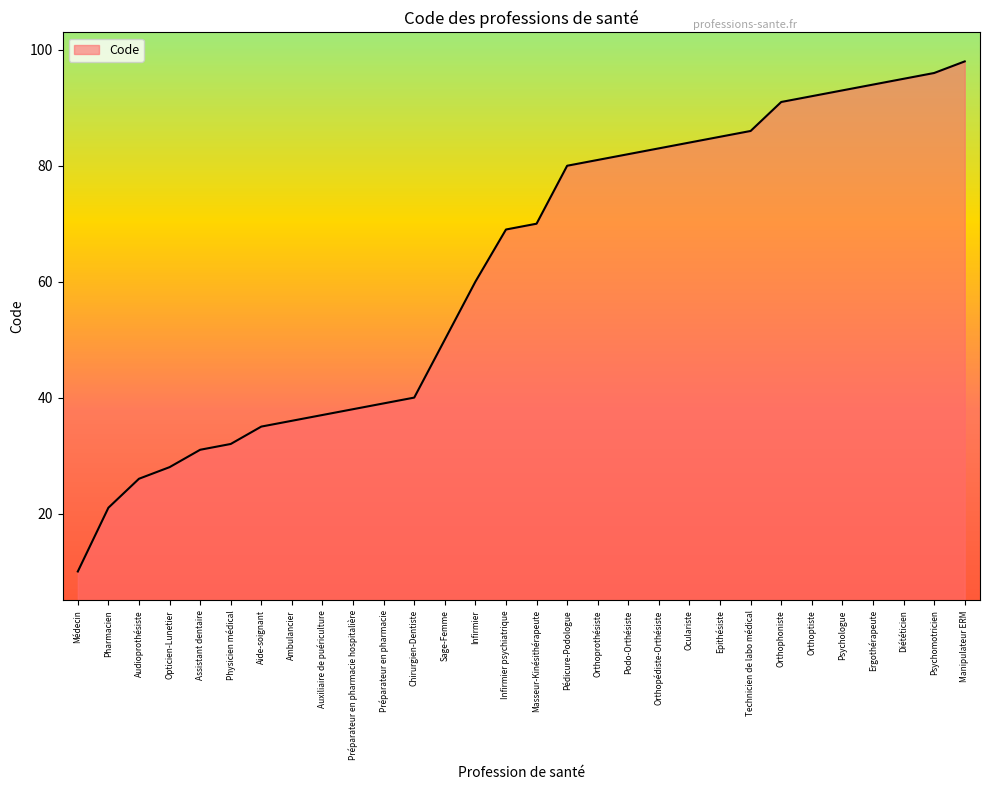

The chart shows a value of 14 at Assistant dentaire. True or false?

False